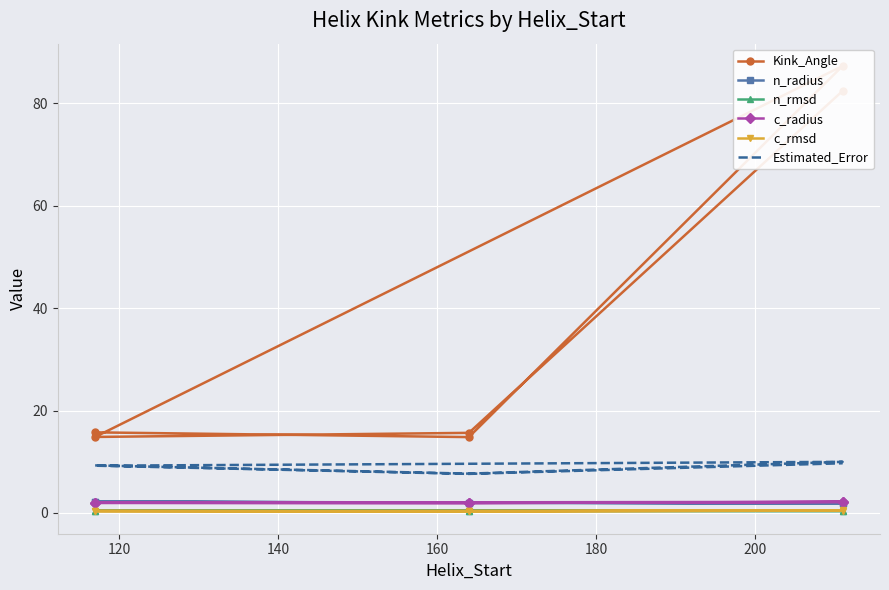

What is the value of the c_radius point at the 1st from the left?

2.0